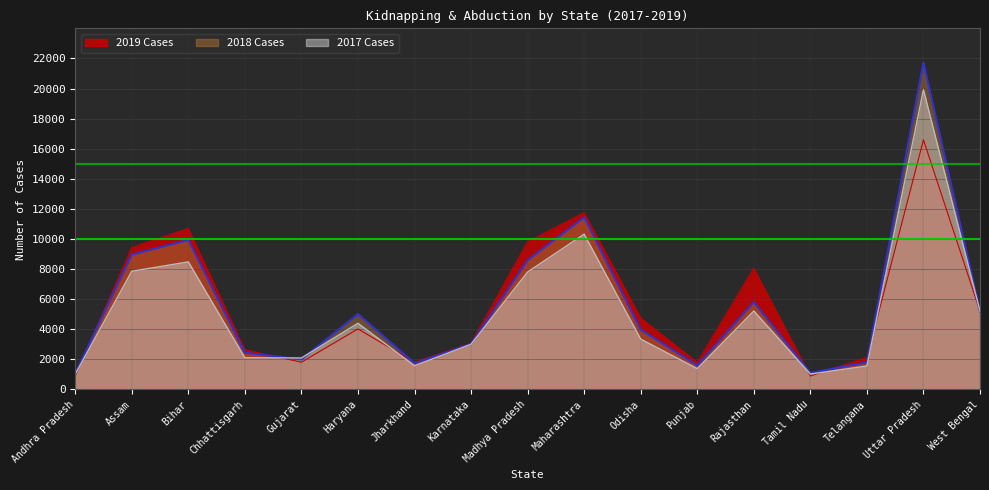

What is the difference between the highest and lowest values at Karnataka?

75